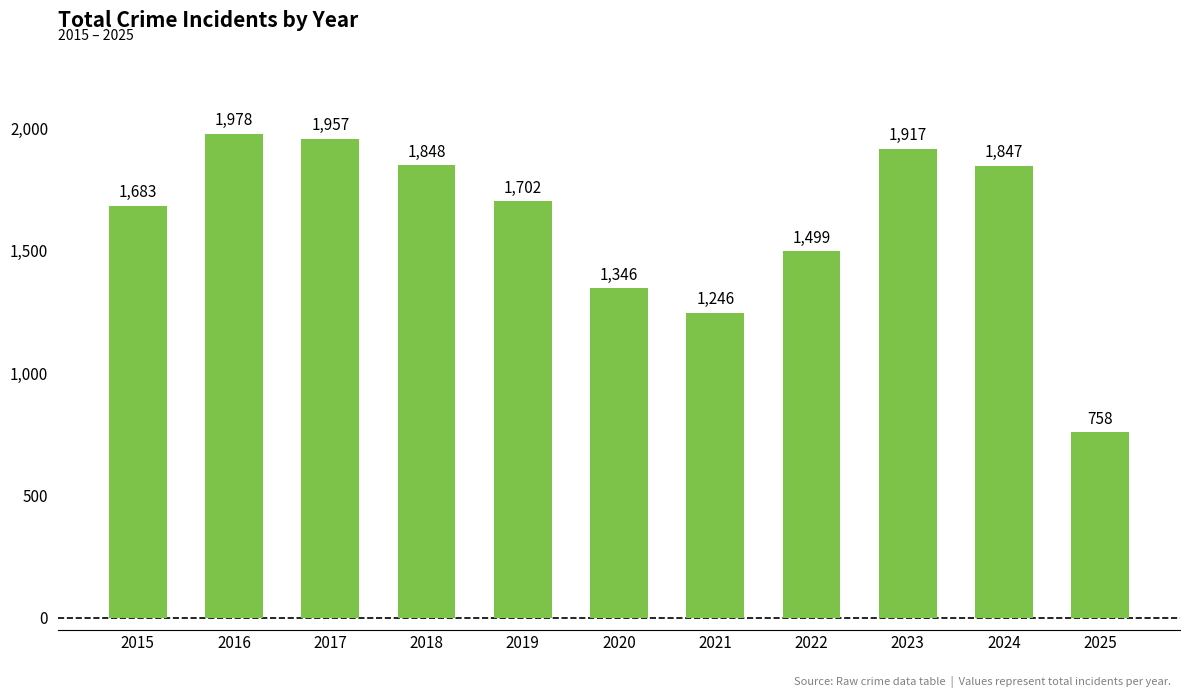

Which label corresponds to the smallest value in the chart?

2025